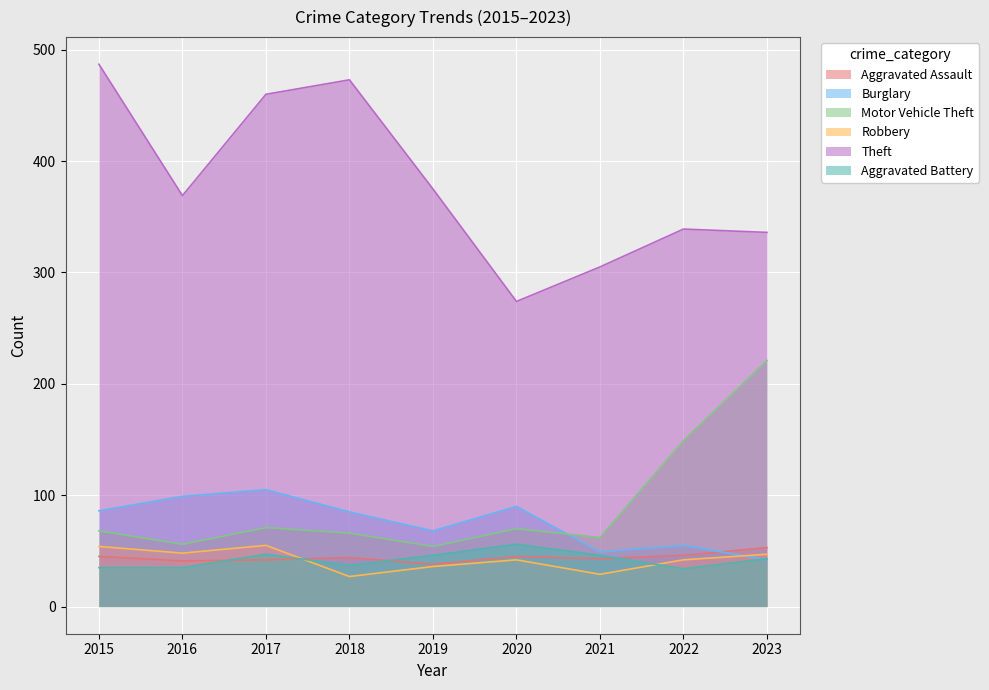

Reading right to left, list all the values displayed in this chart.

Aggravated Assault: 53	46	43	45	38	44	42	41	45
Burglary: 42	55	49	90	68	85	105	99	86
Motor Vehicle Theft: 221	149	62	70	54	66	71	56	68
Robbery: 47	42	29	42	36	27	55	48	54
Theft: 336	339	305	274	375	473	460	369	487
Aggravated Battery: 43	34	46	56	46	37	47	35	35